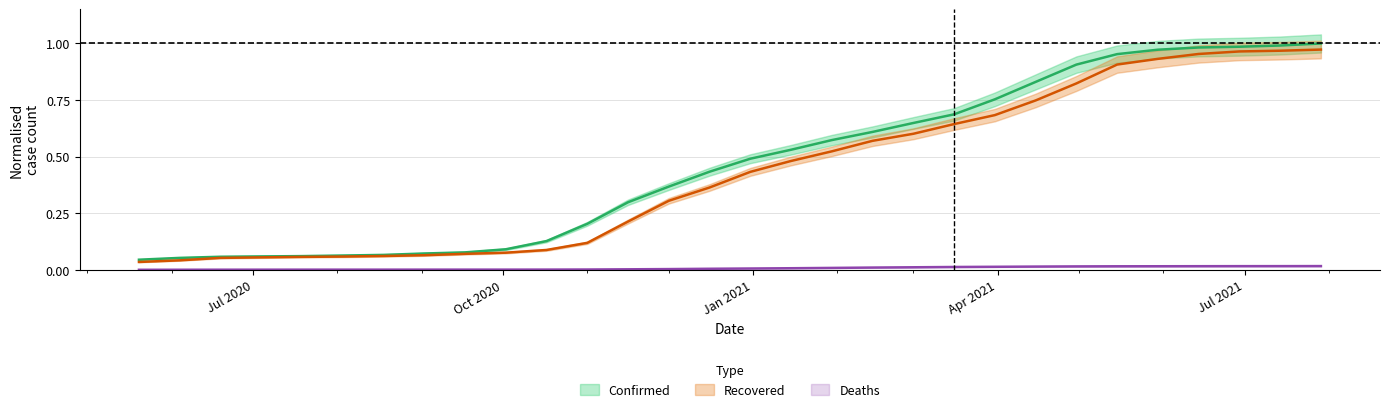

Which category has the lowest value across all series?

2020-05-20